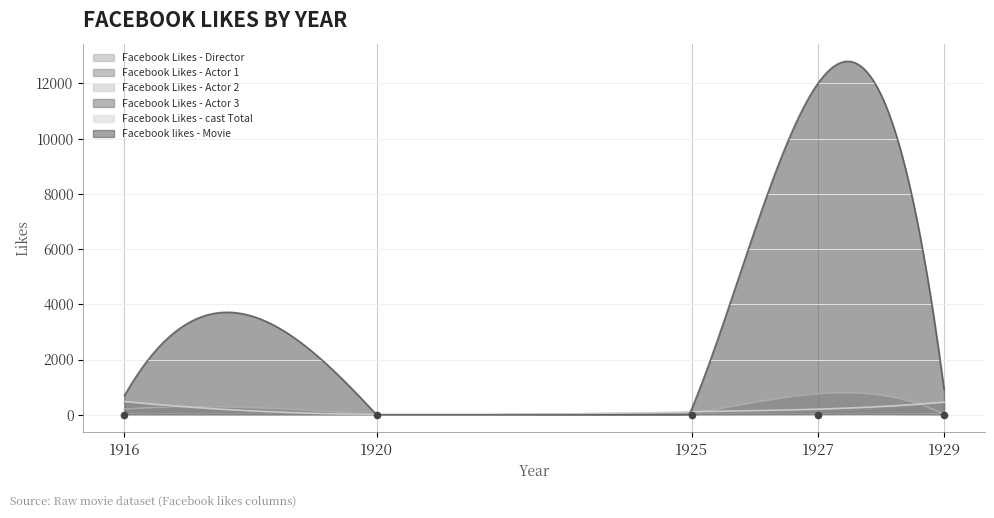

At how many categories does at least one series exceed 7711?

1